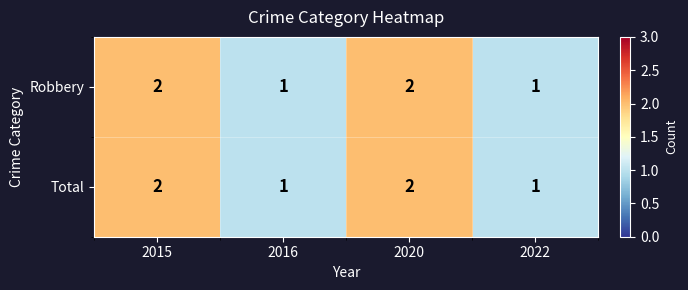

Is the value of Robbery at 2022 greater than the value of Total at 2020?

No